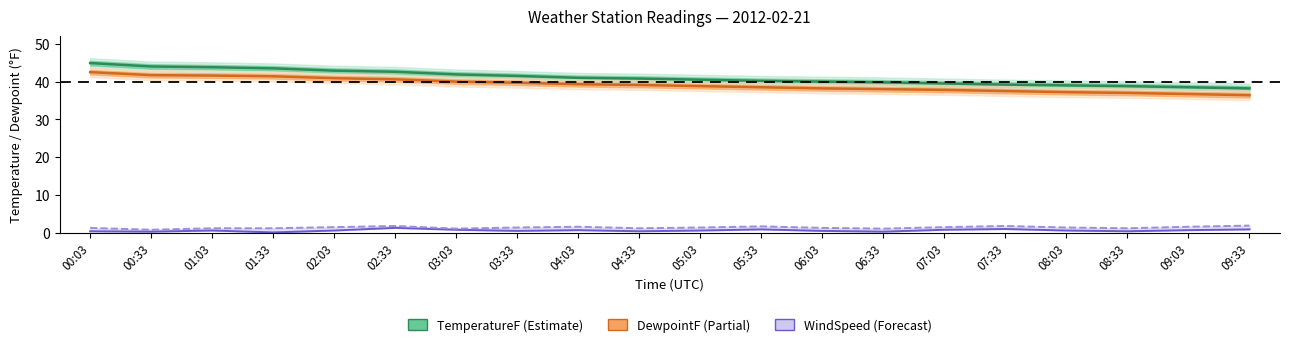

True or false: WindSpeedMPH has a value of 1.1 at 04:03.

False